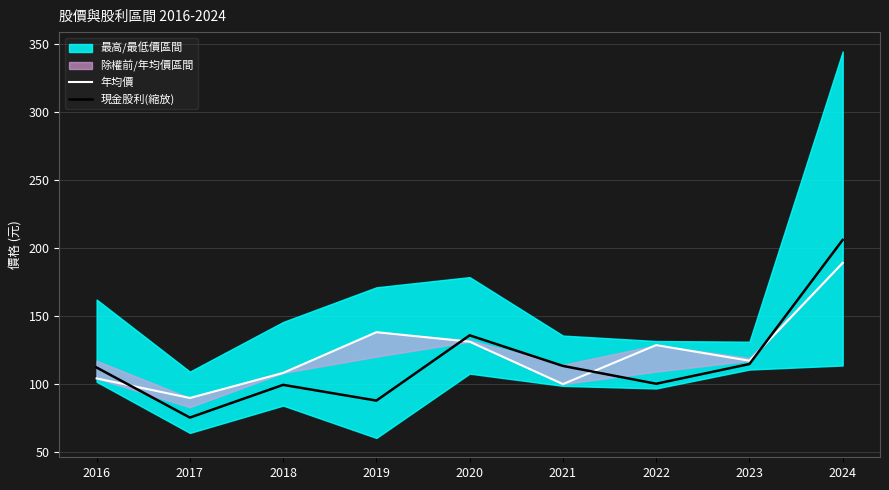

Where is the first local minimum for 年均價?

2017